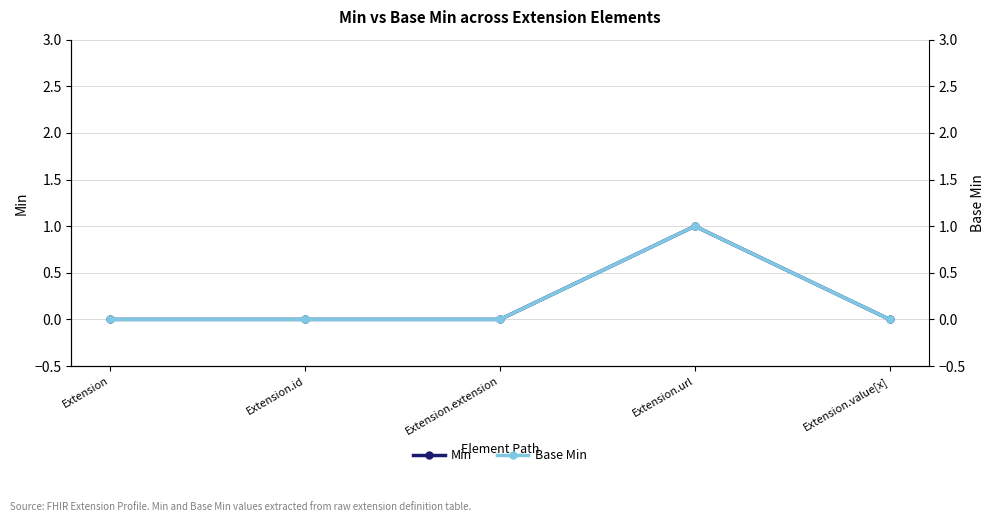

How many values in Min are above zero?

1